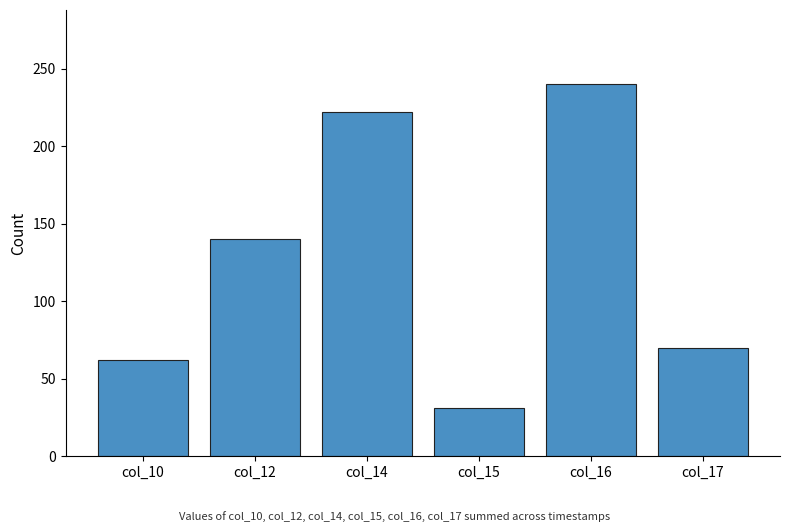

Reading right to left, what are all the values shown in this chart?

col_17=70	col_16=240	col_15=31	col_14=222	col_12=140	col_10=62